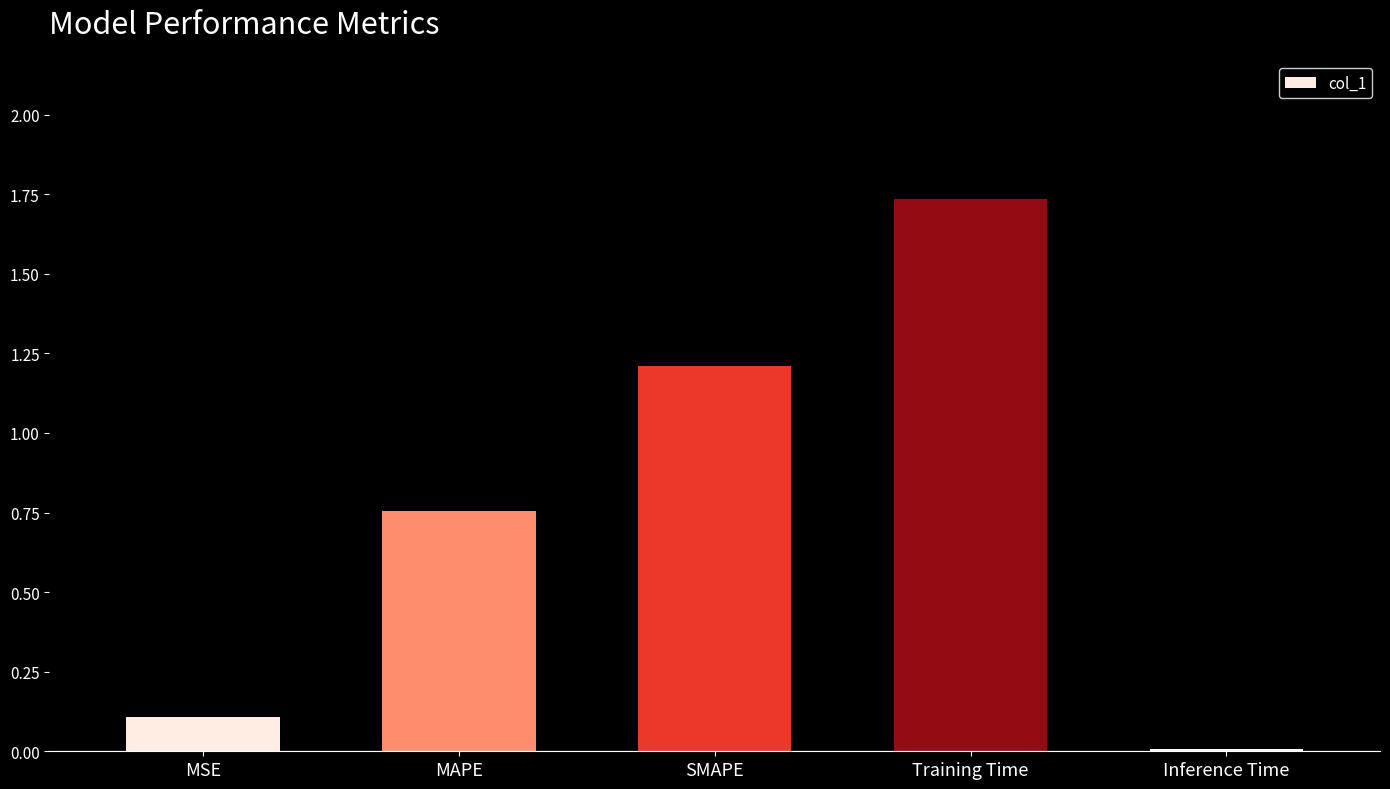

Which has a higher value, MAPE or Inference Time?

MAPE